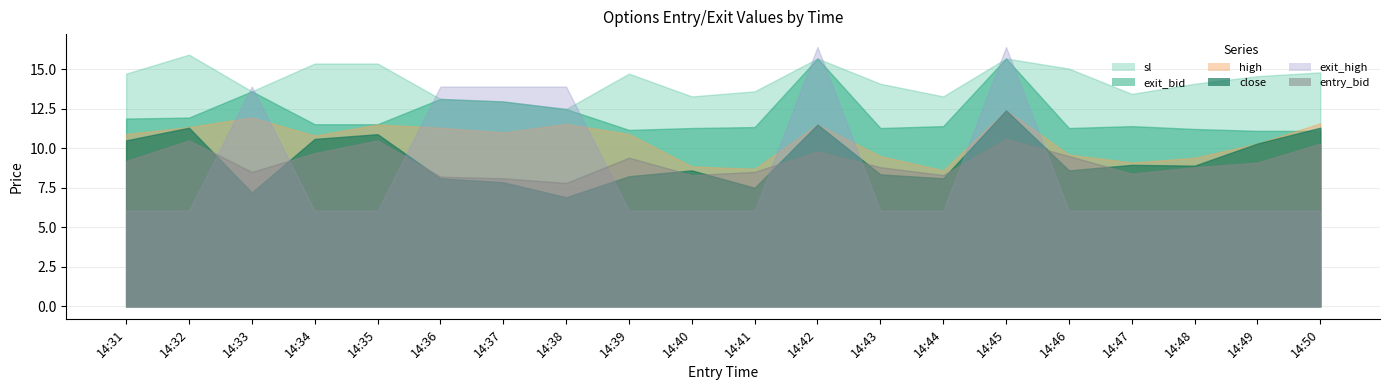

What are all the series names shown in the legend?

close, high, sl, entry_bid, exit_bid, exit_high